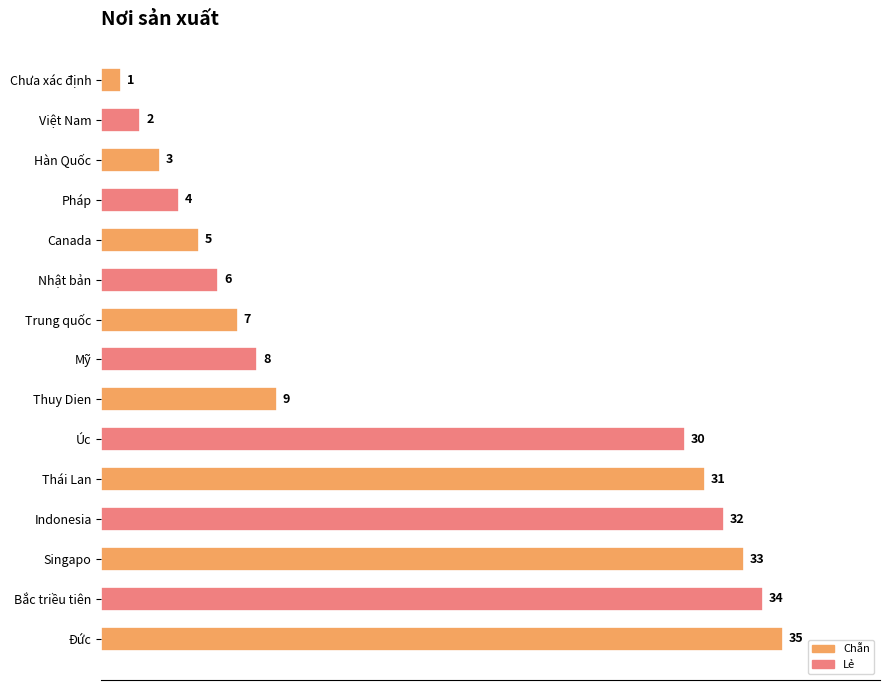

The value at Canada is 5. True or false?

True